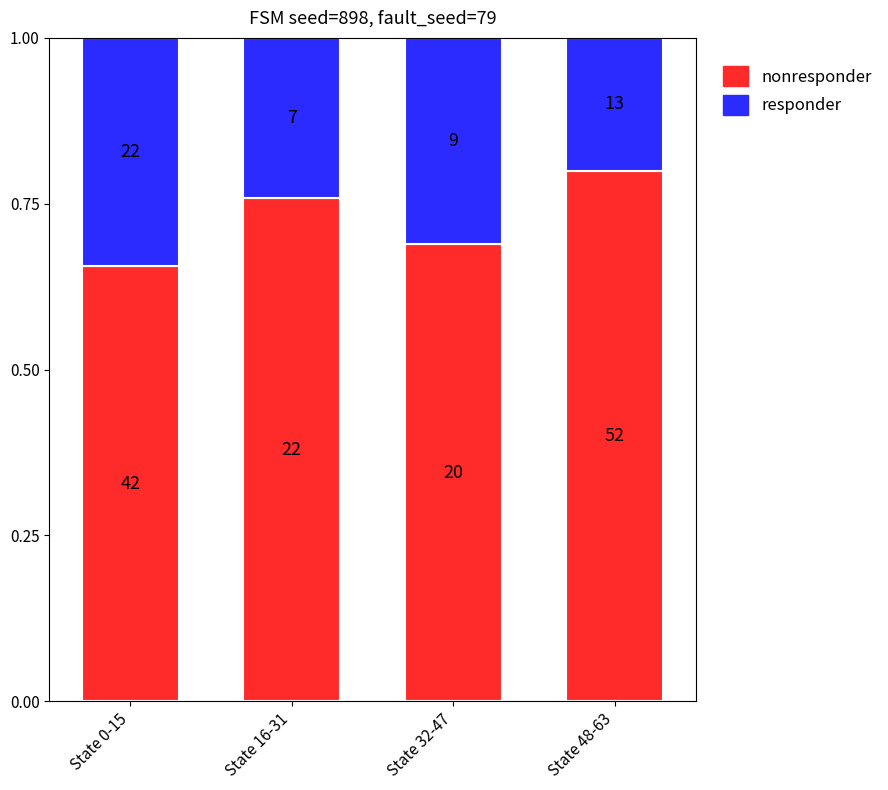

Which series has the widest spread of values?

nonresponder